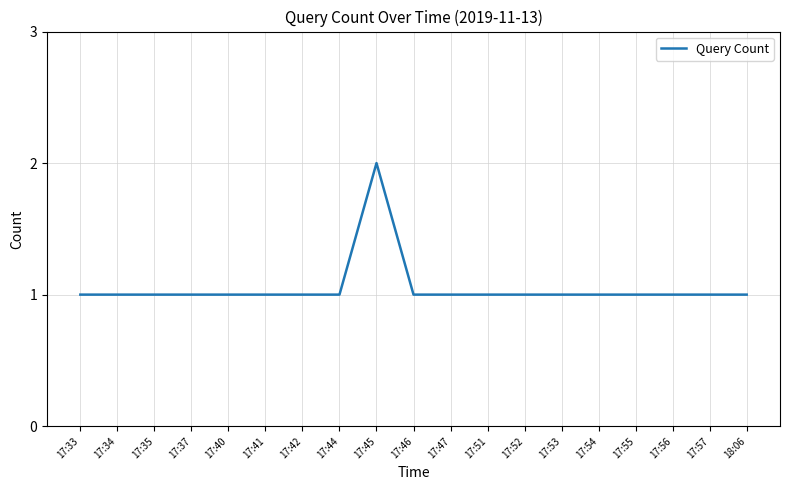

Reading right to left, extract all data points from this chart.

1	1	1	1	1	1	1	1	1	1	2	1	1	1	1	1	1	1	1